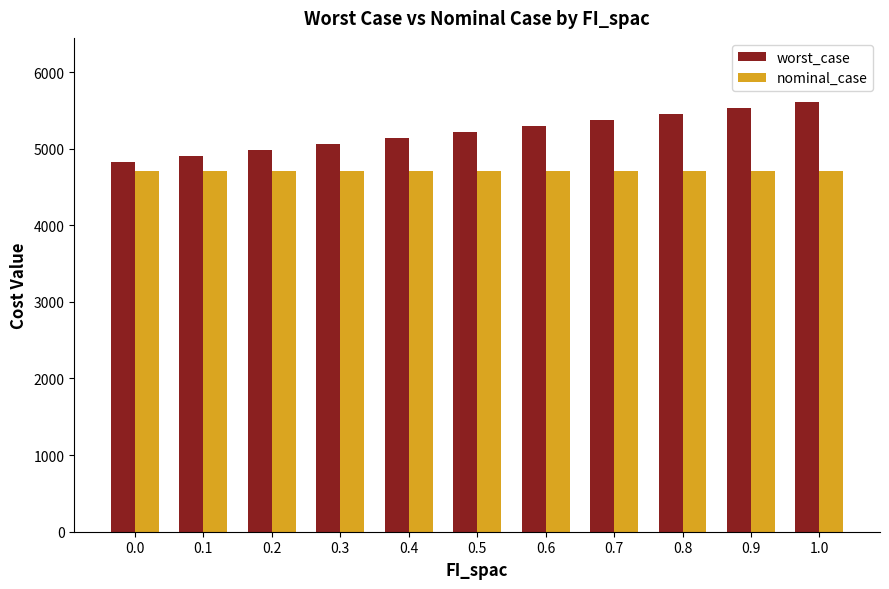

What is the sum of all nominal_case values?

51772.7